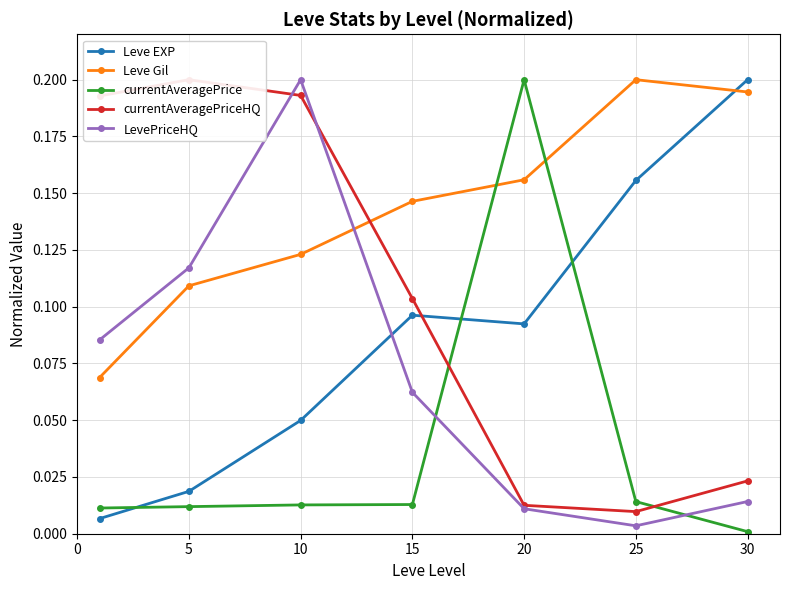

Reading left to right, transcribe all the data shown in this chart.

Leve EXP: 0=0.0	5=0.0	10=0.0	15=0.1	20=0.1	25=0.2	30=0.2
Leve Gil: 0=0.1	5=0.1	10=0.1	15=0.1	20=0.2	25=0.2	30=0.2
currentAveragePrice: 0=0.0	5=0.0	10=0.0	15=0.0	20=0.2	25=0.0	30=0.0
currentAveragePriceHQ: 0=0.2	5=0.2	10=0.2	15=0.1	20=0.0	25=0.0	30=0.0
LevePriceHQ: 0=0.1	5=0.1	10=0.2	15=0.1	20=0.0	25=0.0	30=0.0